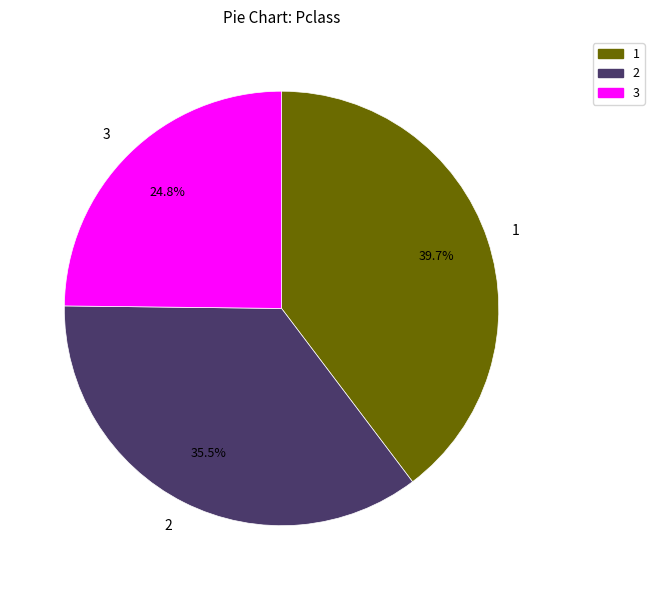

Which slice is the smallest?

3